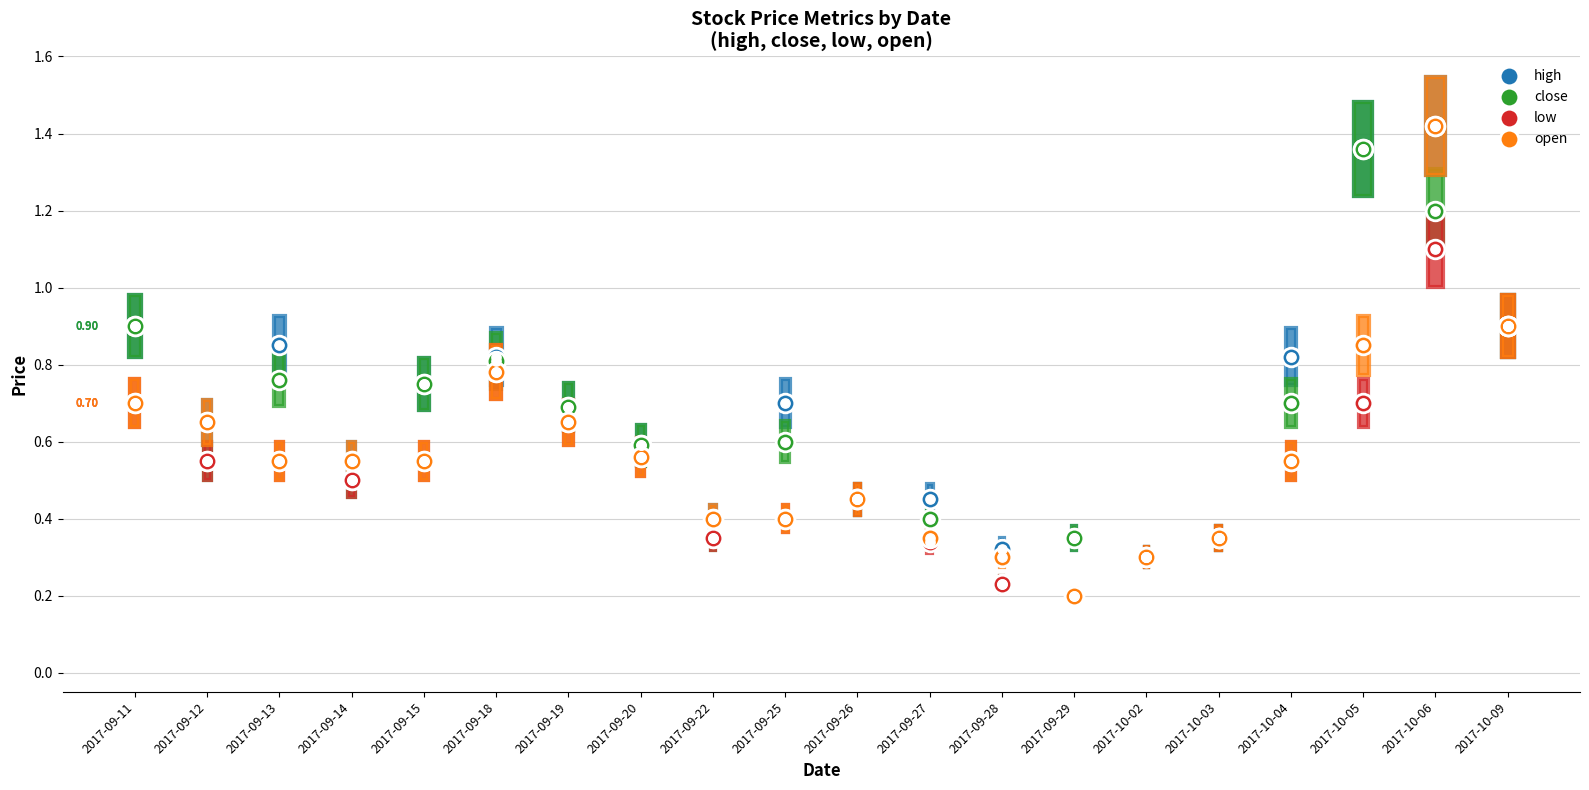

At which category is the sum across all series the highest?

2017-10-06